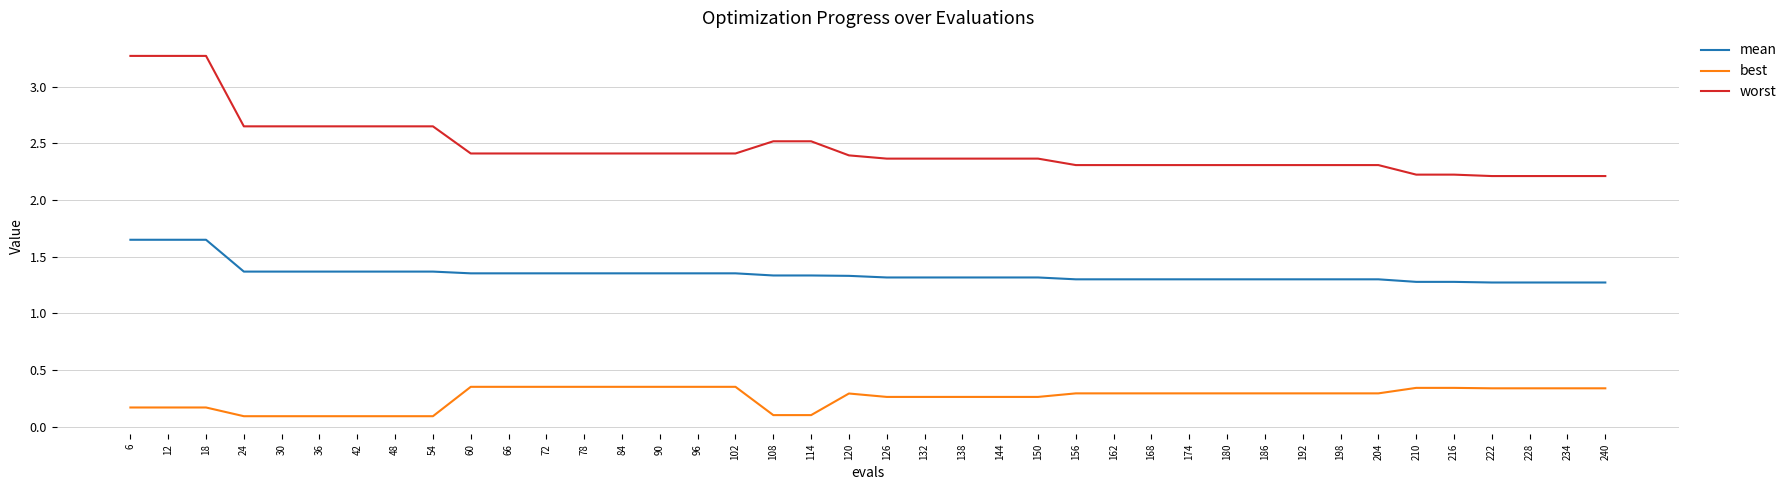

What is the difference between the mean values at 234 and 42?

0.1